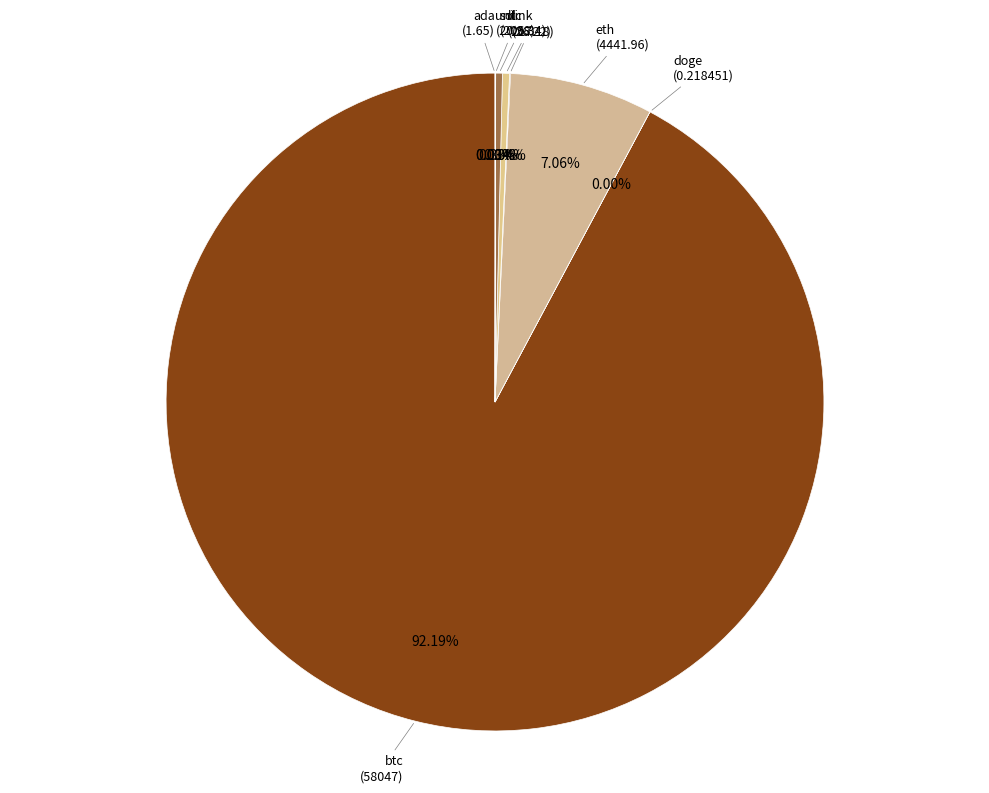

To the nearest percent, what is the difference between the largest and smallest slice percentages?

92%